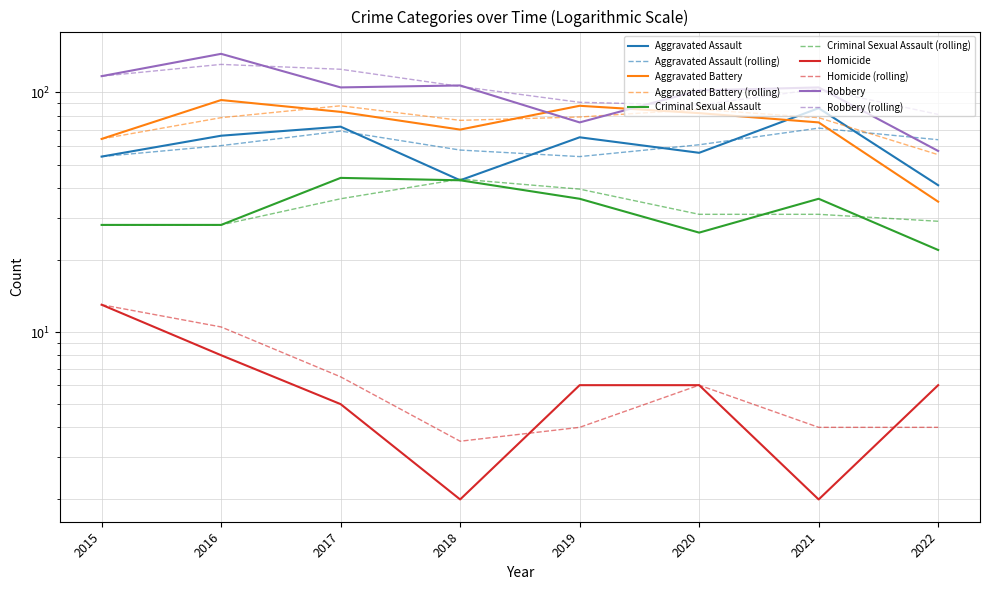

Does the chart display data point markers on the line(s)?

No